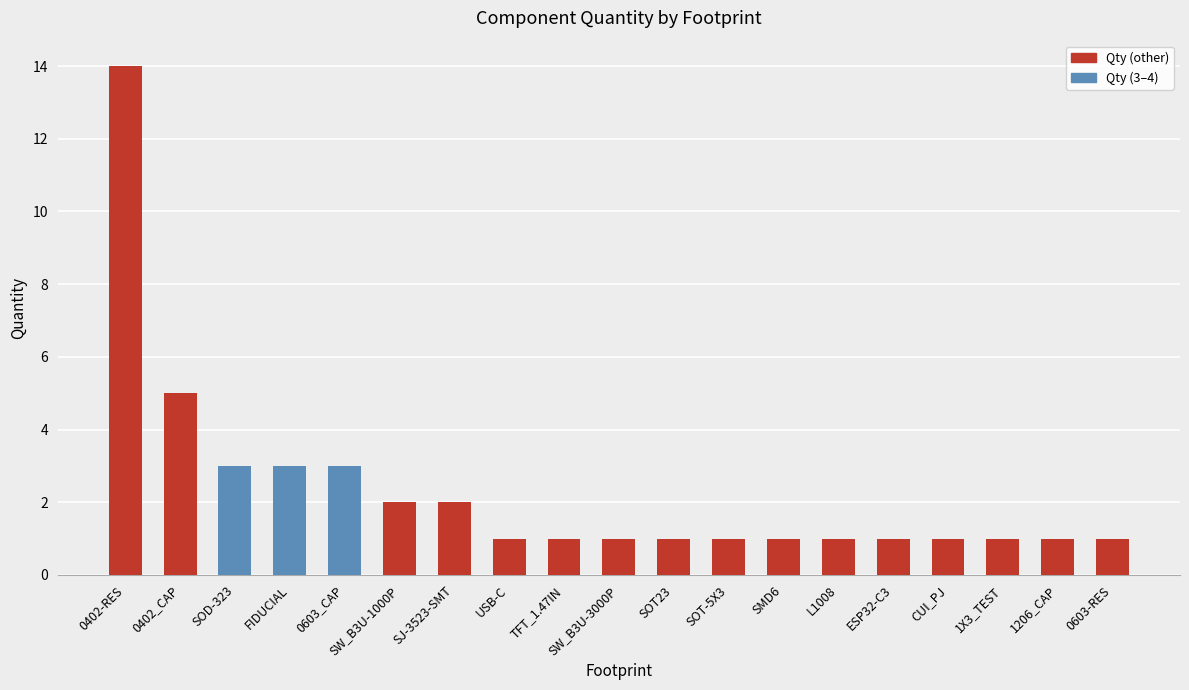

At which label is the value closest to 7?

0402_CAP